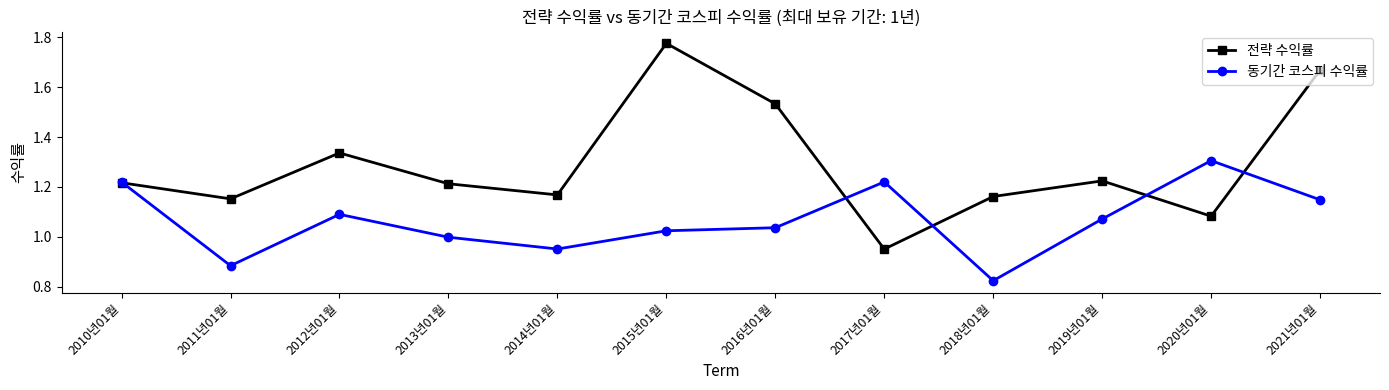

The 동기간 코스피 수익률 series shows 1.1 at 2012년01월. True or false?

True